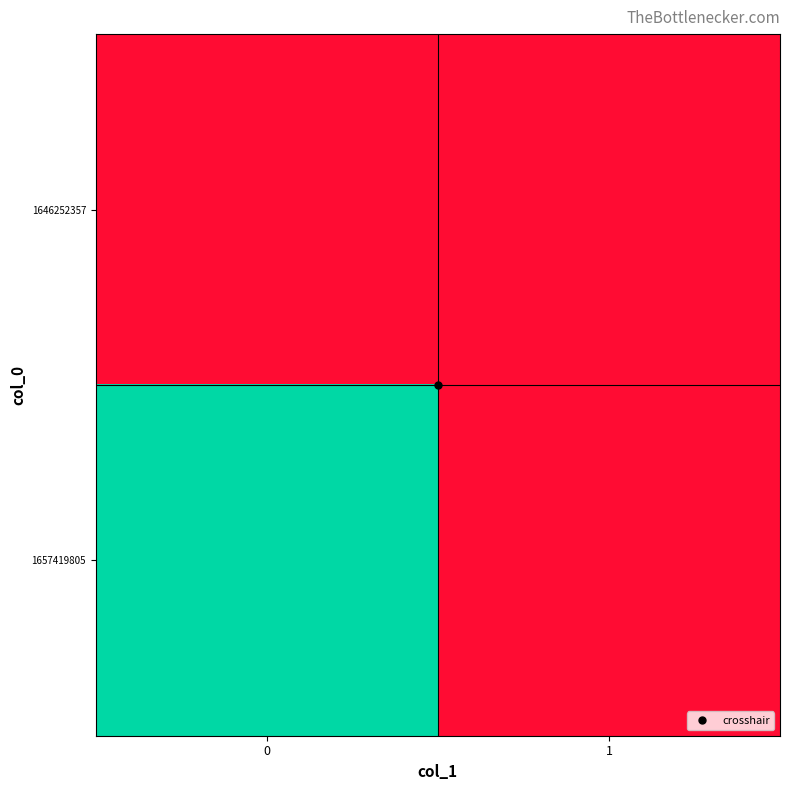

Rank the series by their average value, from highest to lowest.

1657419805, 1646252357